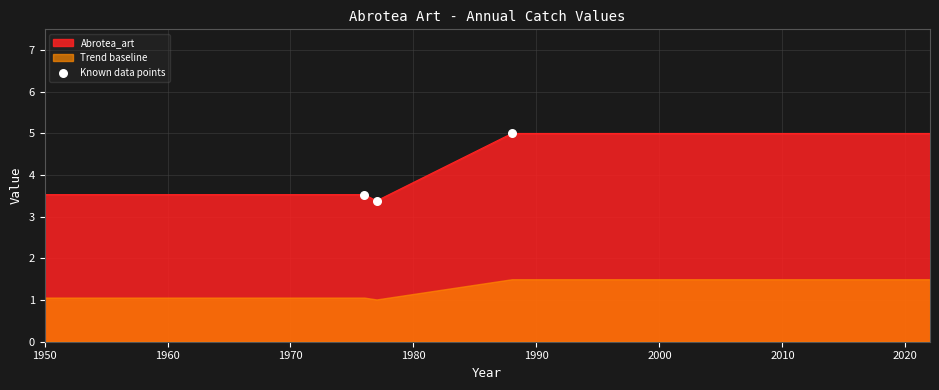

The Abrotea_art series shows 2.8 at 2020. True or false?

False